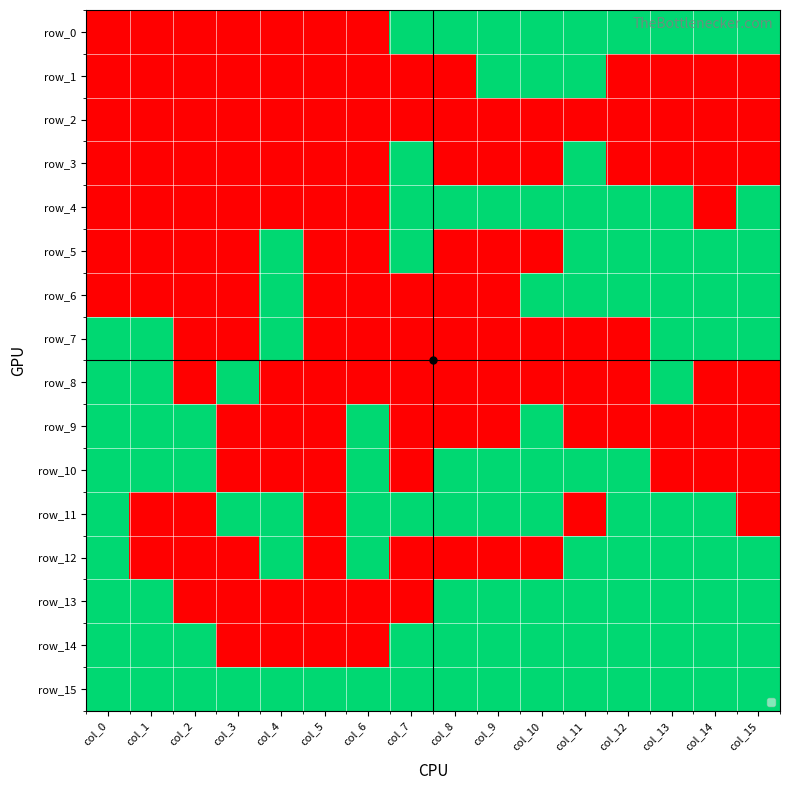

Reading left to right, list all the values displayed in this chart.

row_0: col_0=0	col_1=0	col_2=0	col_3=0	col_4=0	col_5=0	col_6=0	col_7=1	col_8=1	col_9=1	col_10=1	col_11=1	col_12=1	col_13=1	col_14=1	col_15=1
row_1: col_0=0	col_1=0	col_2=0	col_3=0	col_4=0	col_5=0	col_6=0	col_7=0	col_8=0	col_9=1	col_10=1	col_11=1	col_12=0	col_13=0	col_14=0	col_15=0
row_2: col_0=0	col_1=0	col_2=0	col_3=0	col_4=0	col_5=0	col_6=0	col_7=0	col_8=0	col_9=0	col_10=0	col_11=0	col_12=0	col_13=0	col_14=0	col_15=0
row_3: col_0=0	col_1=0	col_2=0	col_3=0	col_4=0	col_5=0	col_6=0	col_7=1	col_8=0	col_9=0	col_10=0	col_11=1	col_12=0	col_13=0	col_14=0	col_15=0
row_4: col_0=0	col_1=0	col_2=0	col_3=0	col_4=0	col_5=0	col_6=0	col_7=1	col_8=1	col_9=1	col_10=1	col_11=1	col_12=1	col_13=1	col_14=0	col_15=1
row_5: col_0=0	col_1=0	col_2=0	col_3=0	col_4=1	col_5=0	col_6=0	col_7=1	col_8=0	col_9=0	col_10=0	col_11=1	col_12=1	col_13=1	col_14=1	col_15=1
row_6: col_0=0	col_1=0	col_2=0	col_3=0	col_4=1	col_5=0	col_6=0	col_7=0	col_8=0	col_9=0	col_10=1	col_11=1	col_12=1	col_13=1	col_14=1	col_15=1
row_7: col_0=1	col_1=1	col_2=0	col_3=0	col_4=1	col_5=0	col_6=0	col_7=0	col_8=0	col_9=0	col_10=0	col_11=0	col_12=0	col_13=1	col_14=1	col_15=1
row_8: col_0=1	col_1=1	col_2=0	col_3=1	col_4=0	col_5=0	col_6=0	col_7=0	col_8=0	col_9=0	col_10=0	col_11=0	col_12=0	col_13=1	col_14=0	col_15=0
row_9: col_0=1	col_1=1	col_2=1	col_3=0	col_4=0	col_5=0	col_6=1	col_7=0	col_8=0	col_9=0	col_10=1	col_11=0	col_12=0	col_13=0	col_14=0	col_15=0
row_10: col_0=1	col_1=1	col_2=1	col_3=0	col_4=0	col_5=0	col_6=1	col_7=0	col_8=1	col_9=1	col_10=1	col_11=1	col_12=1	col_13=0	col_14=0	col_15=0
row_11: col_0=1	col_1=0	col_2=0	col_3=1	col_4=1	col_5=0	col_6=1	col_7=1	col_8=1	col_9=1	col_10=1	col_11=0	col_12=1	col_13=1	col_14=1	col_15=0
row_12: col_0=1	col_1=0	col_2=0	col_3=0	col_4=1	col_5=0	col_6=1	col_7=0	col_8=0	col_9=0	col_10=0	col_11=1	col_12=1	col_13=1	col_14=1	col_15=1
row_13: col_0=1	col_1=1	col_2=0	col_3=0	col_4=0	col_5=0	col_6=0	col_7=0	col_8=1	col_9=1	col_10=1	col_11=1	col_12=1	col_13=1	col_14=1	col_15=1
row_14: col_0=1	col_1=1	col_2=1	col_3=0	col_4=0	col_5=0	col_6=0	col_7=1	col_8=1	col_9=1	col_10=1	col_11=1	col_12=1	col_13=1	col_14=1	col_15=1
row_15: col_0=1	col_1=1	col_2=1	col_3=1	col_4=1	col_5=1	col_6=1	col_7=1	col_8=1	col_9=1	col_10=1	col_11=1	col_12=1	col_13=1	col_14=1	col_15=1